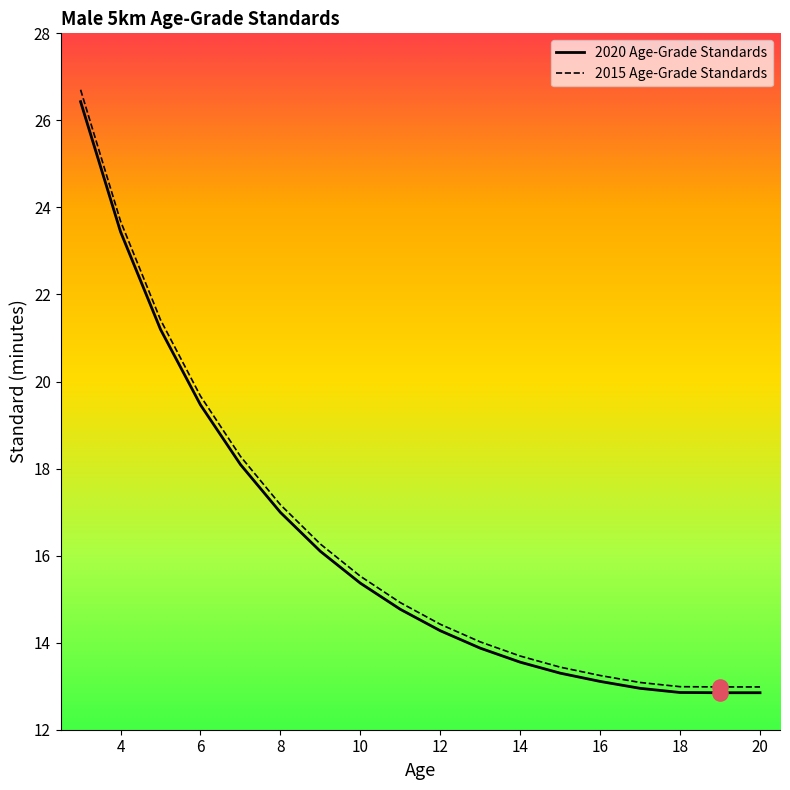

Which series has the largest Y range (max minus min)?

2015 Age-Grade Standards